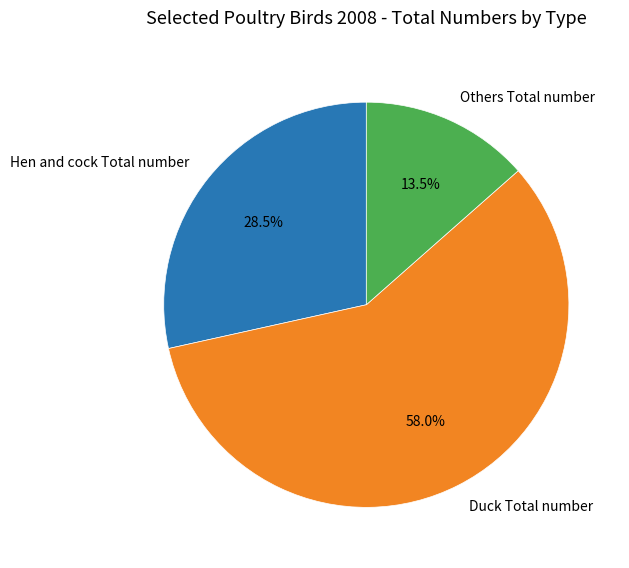

To the nearest percent, what is the average slice percentage?

33%